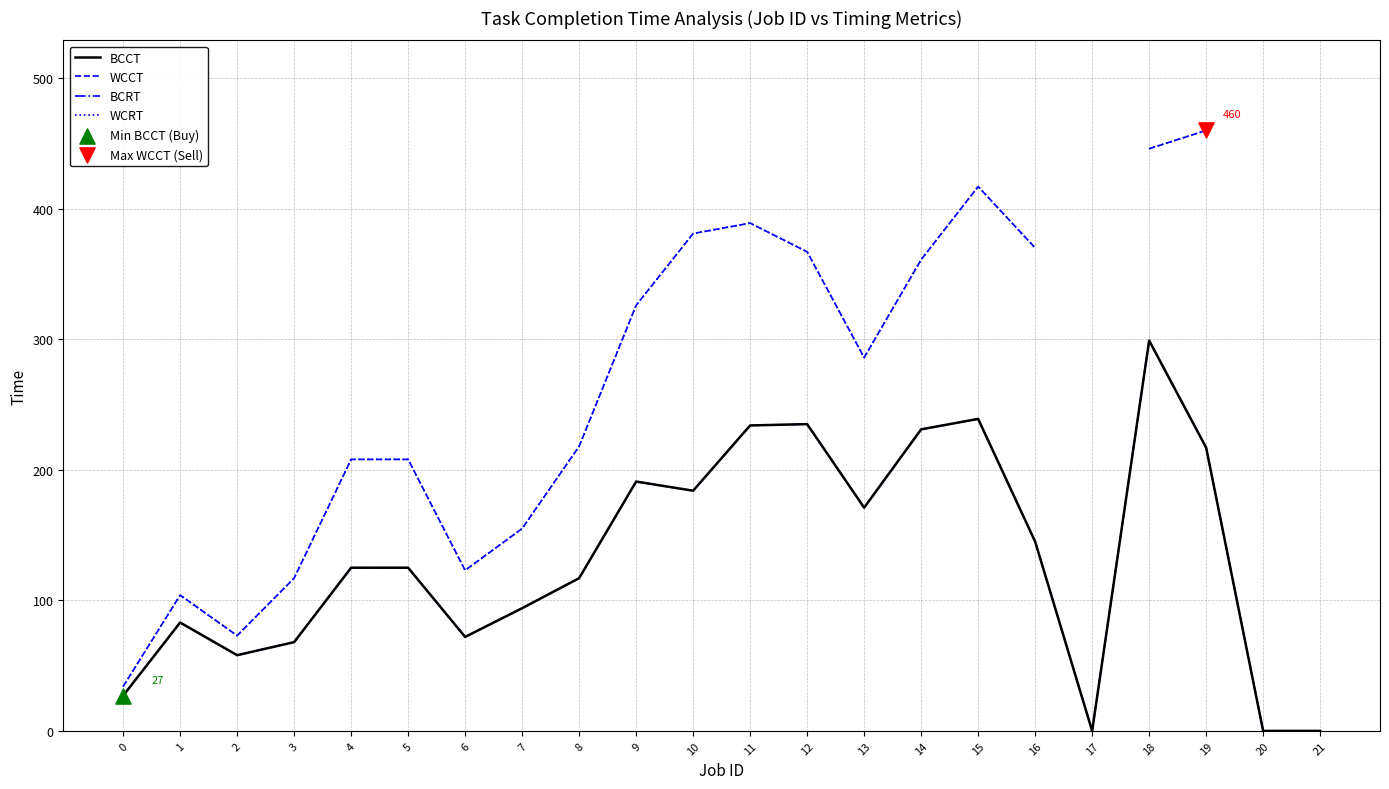

At which category is the sum across all series the highest?

18